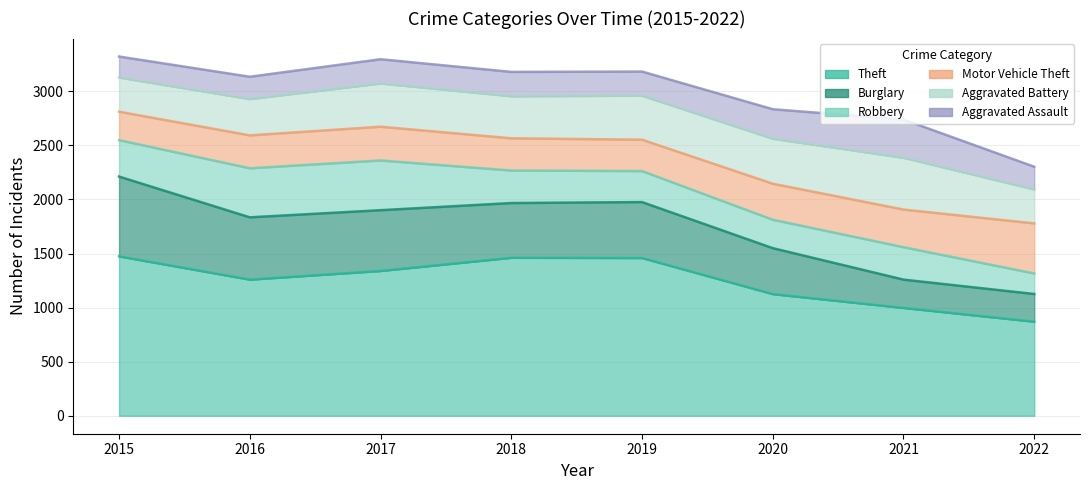

What is the sum of the Robbery values at 2019 and 2021?

587